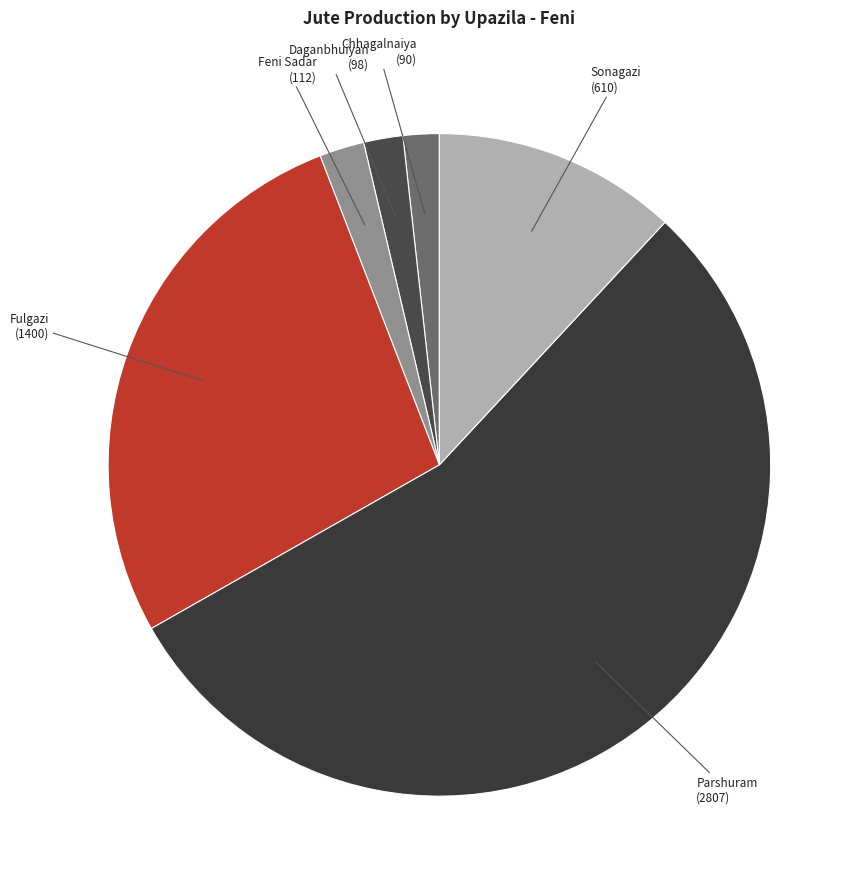

Is there any slice that represents more than half of the pie?

Yes